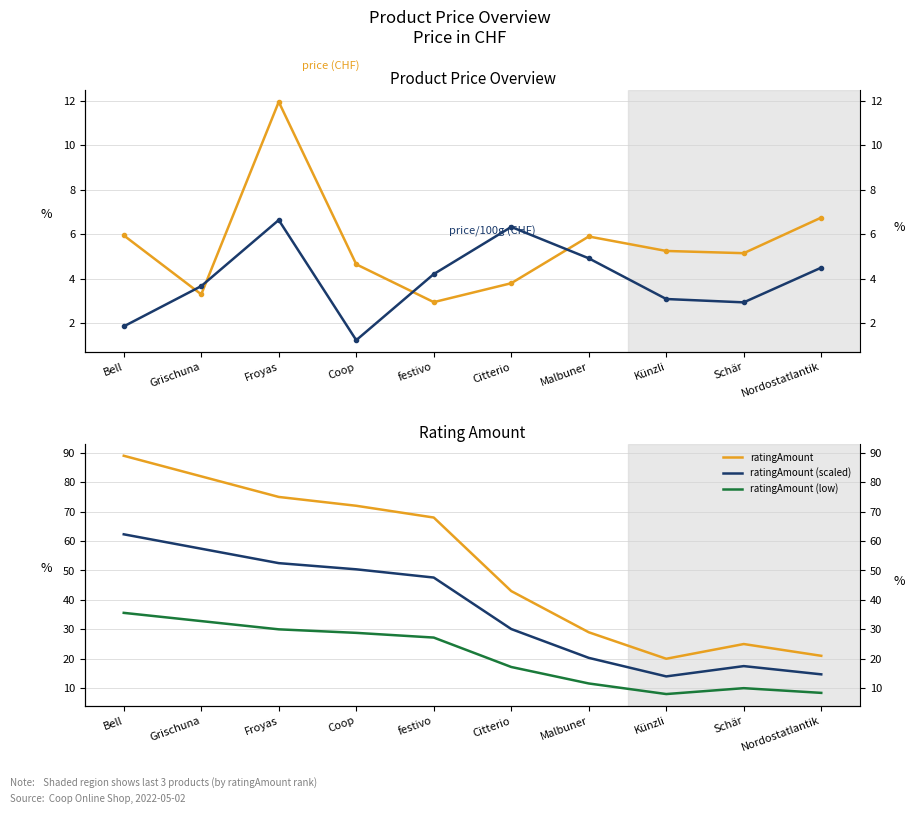

Rank the series at Citterio from lowest to highest value.

price (CHF), price/100g (CHF), ratingAmount (low), ratingAmount (scaled), ratingAmount